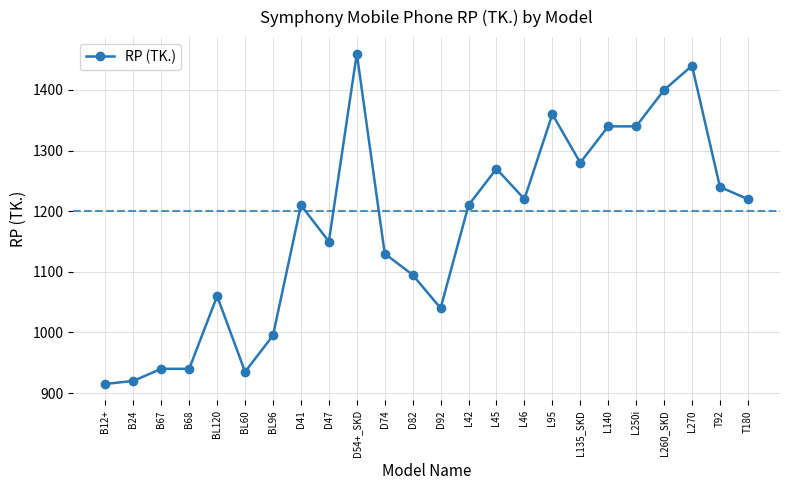

Between L140 and L46, which is larger?

L140